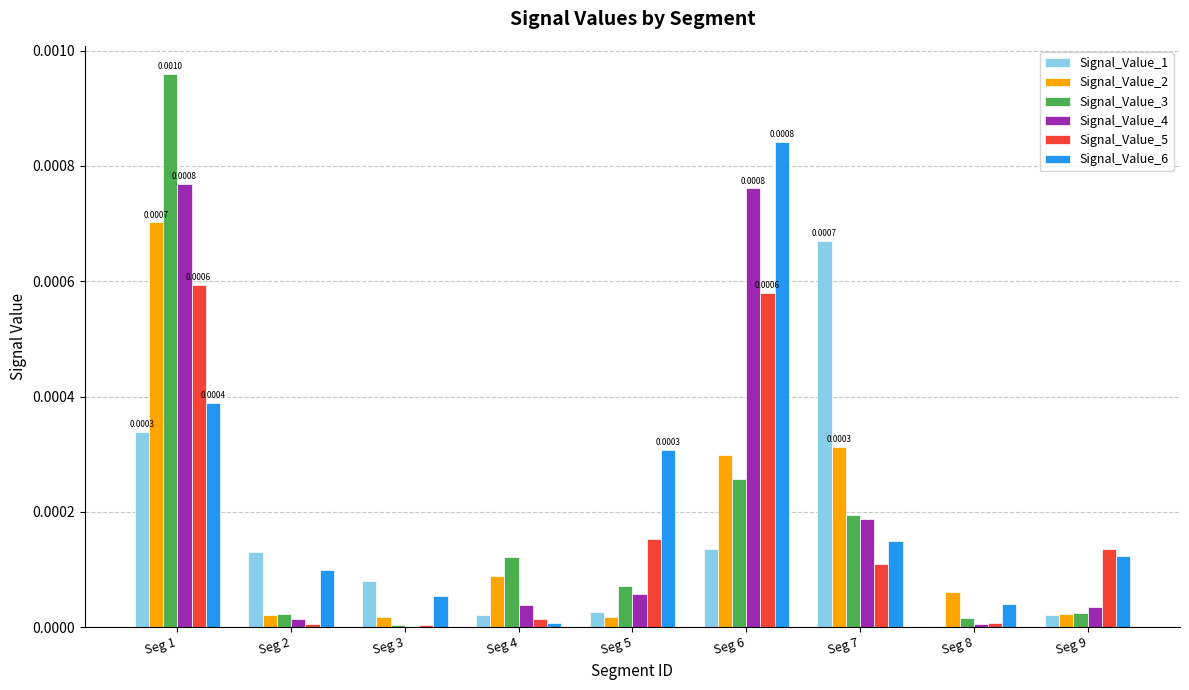

At which category is the sum across all series the highest?

Seg 1